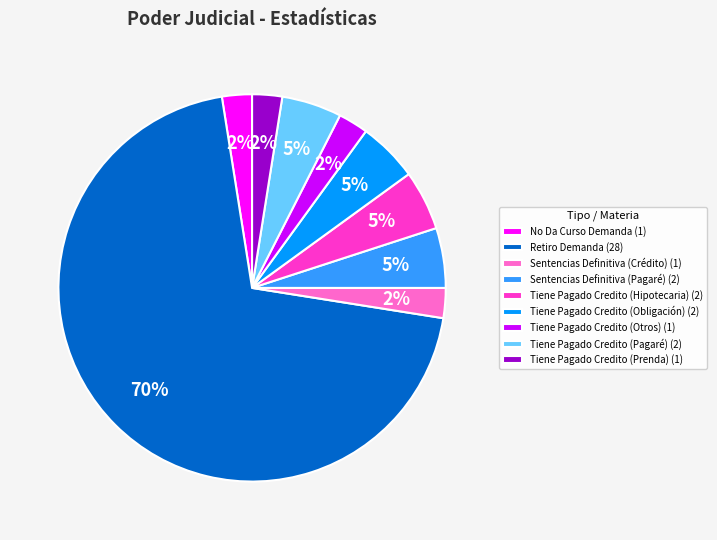

Does Tiene Pagado Credito (Prenda) (1) account for over 50% of the chart?

No